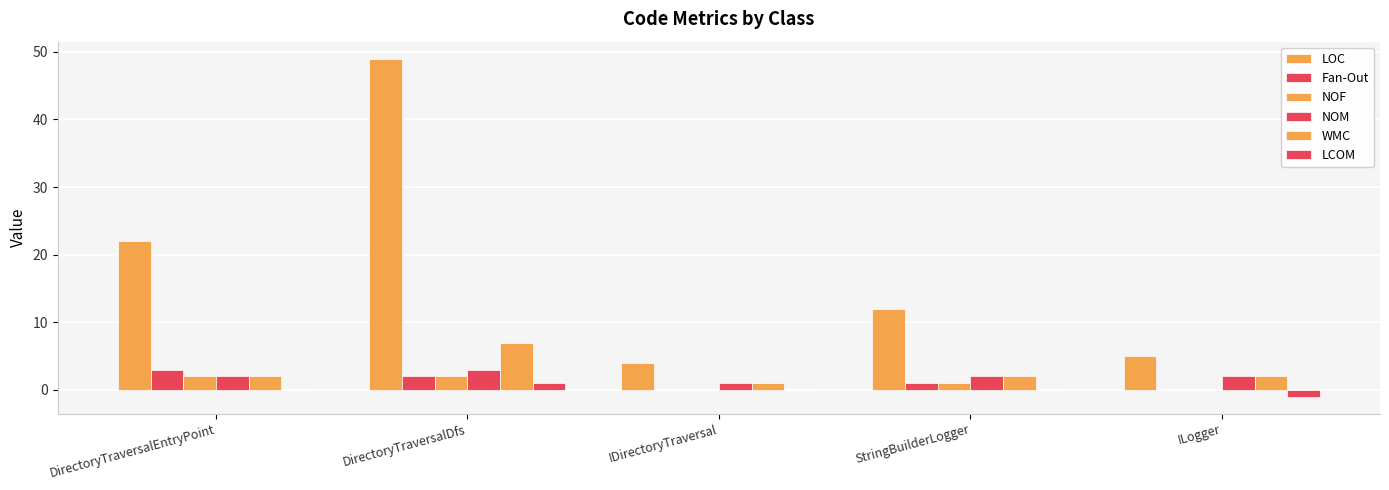

The value of NOF at DirectoryTraversalDfs is 2. True or false?

True